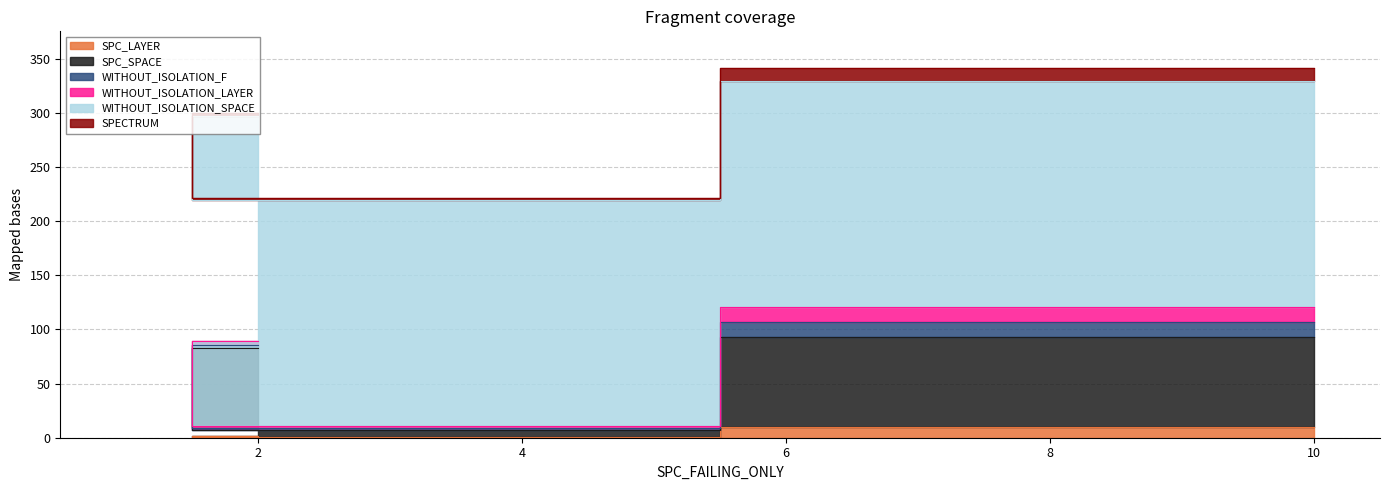

Reading left to right, extract all data points from this chart.

SPC_LAYER: 2	1	10
SPC_SPACE: 81	6	83
WITHOUT_ISOLATION_F: 3	2	14
WITHOUT_ISOLATION_LAYER: 3	2	14
WITHOUT_ISOLATION_SPACE: 208	208	208
SPECTRUM: 3	2	12